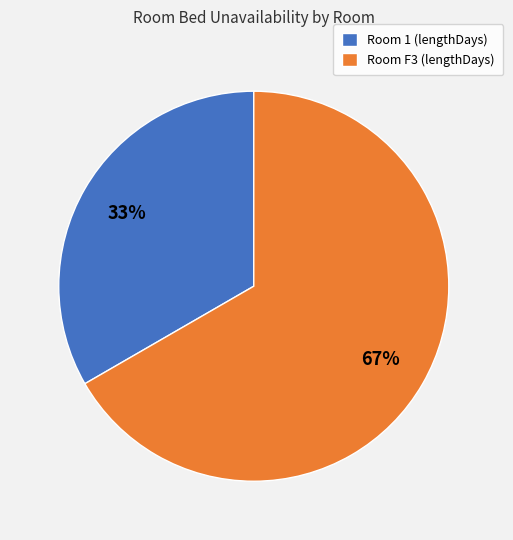

Which has a higher value, Room F3 (lengthDays) or Room 1 (lengthDays)?

Room F3 (lengthDays)